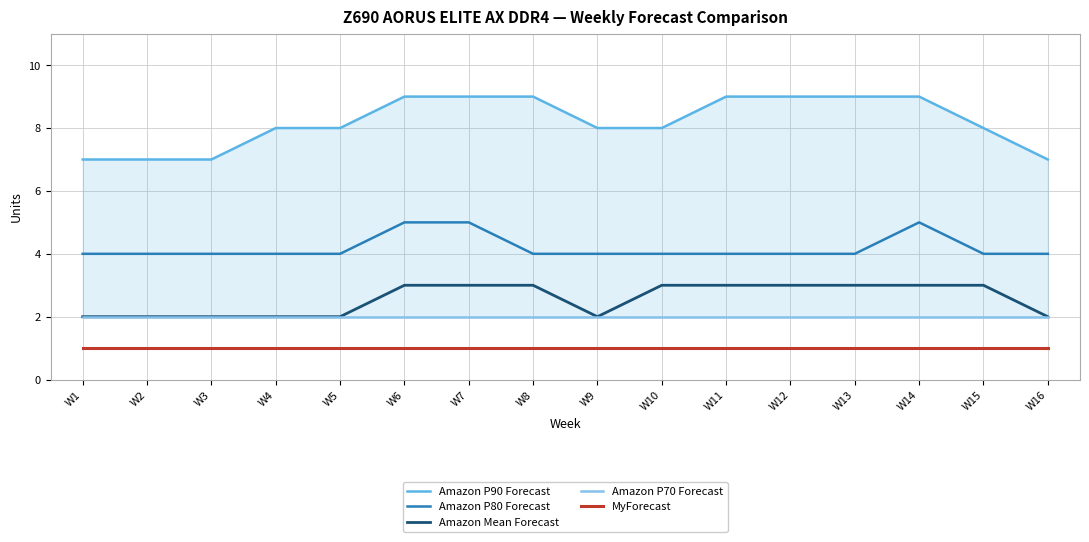

Between W4 and W12, which series saw the biggest shift?

Amazon P90 Forecast